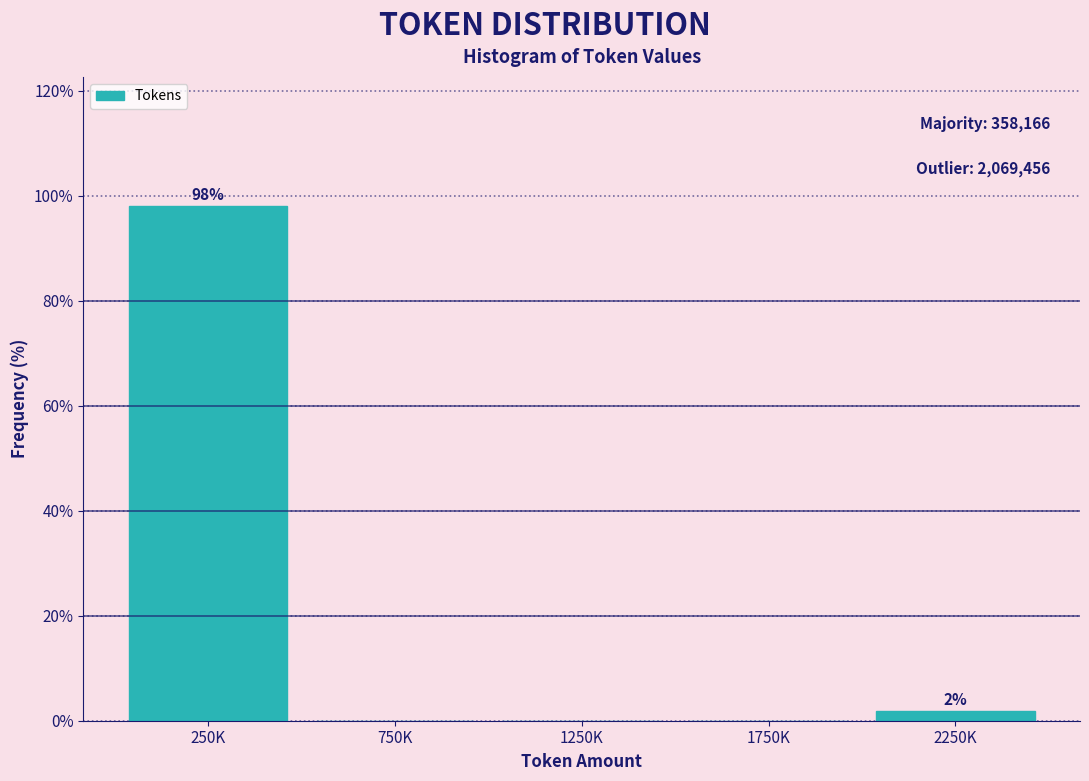

Reading left to right, extract all data points from this chart.

250K=98.1	750K=0.0	1250K=0.0	1750K=0.0	2250K=1.9